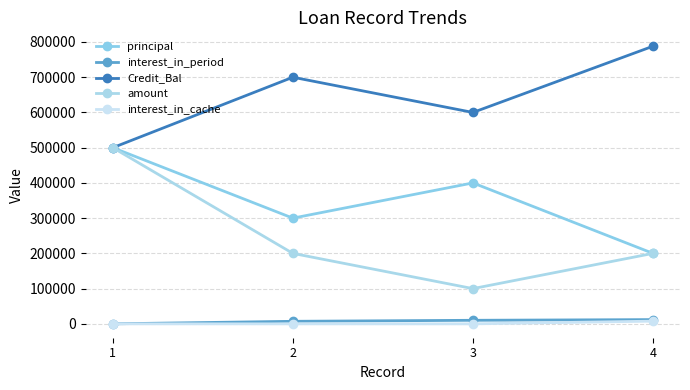

How many distinct data groups are displayed?

5